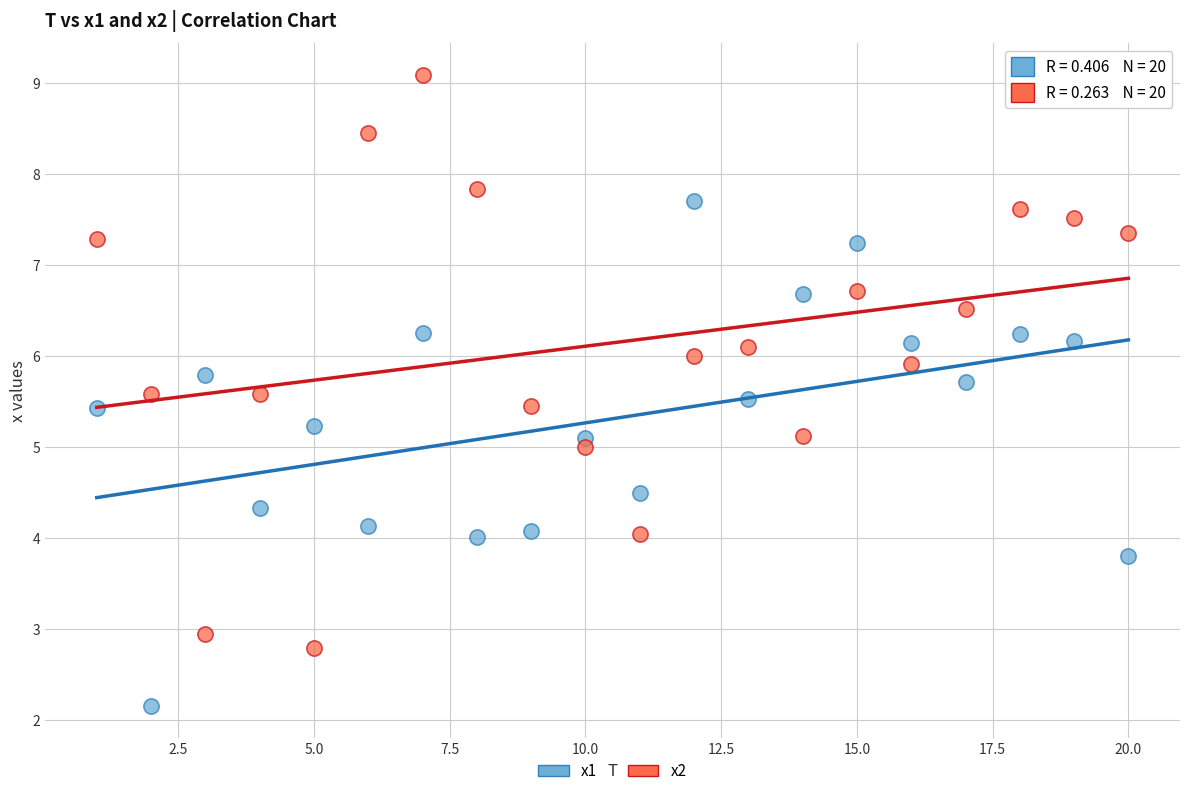

Across all data points, what is the range of X values (max minus min)?

19.0